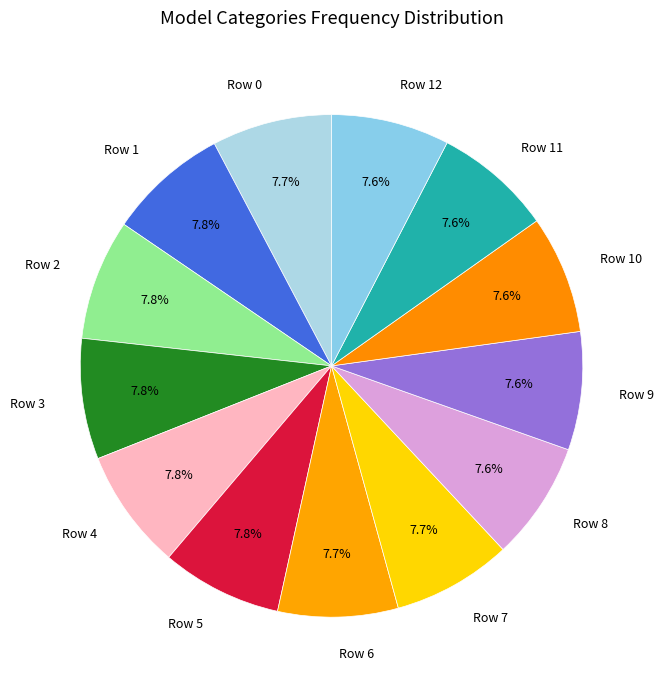

Combined, do Row 6 and Row 8 account for over 50%?

No